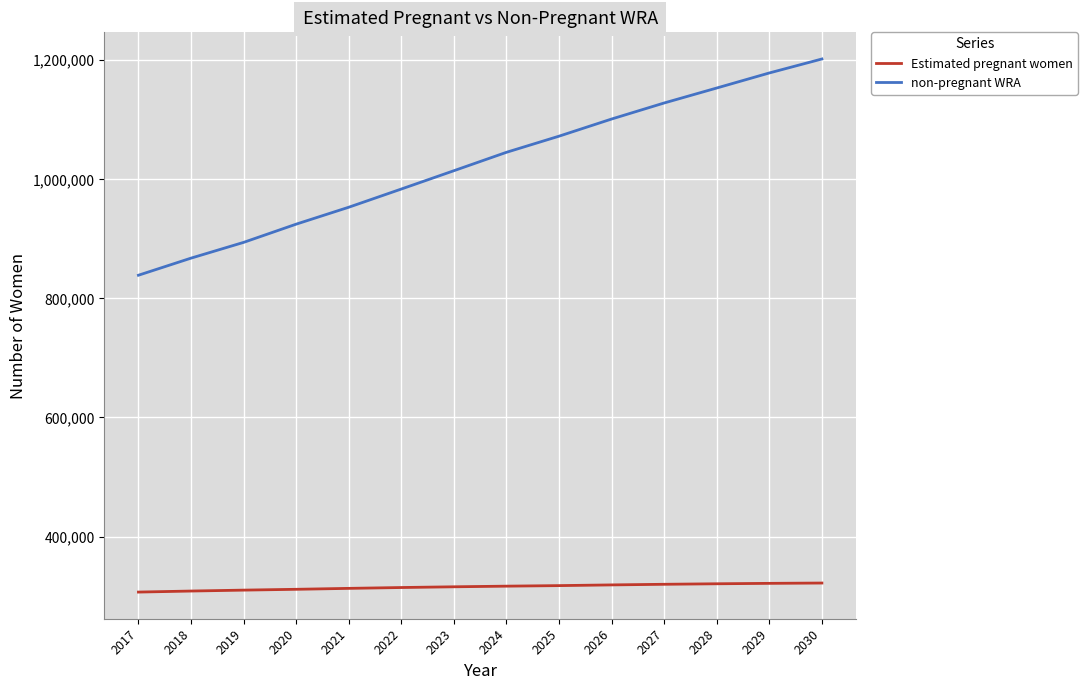

Which series has the widest spread of values?

non-pregnant WRA